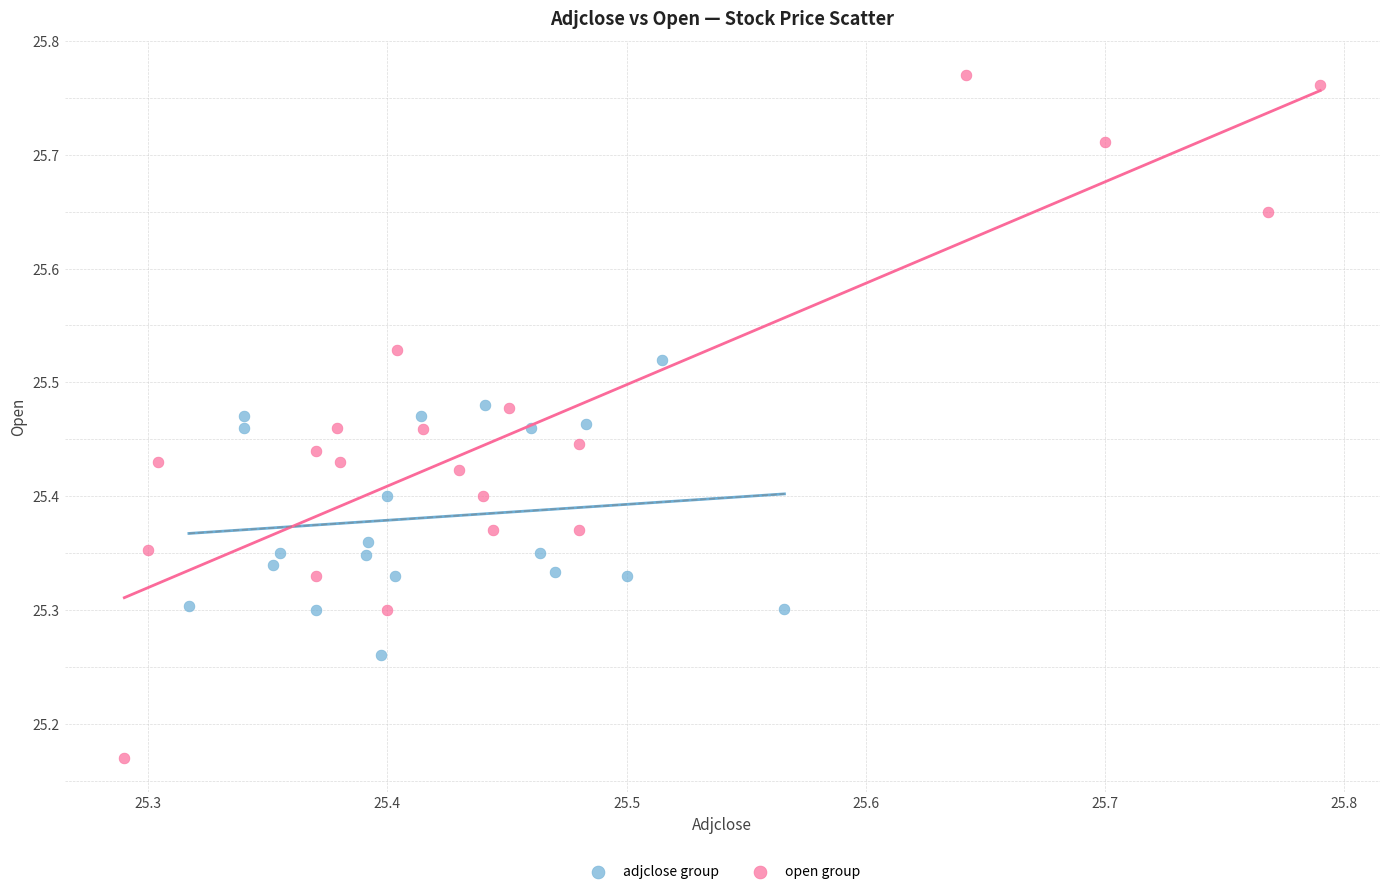

Which series reaches the minimum Y coordinate?

open group